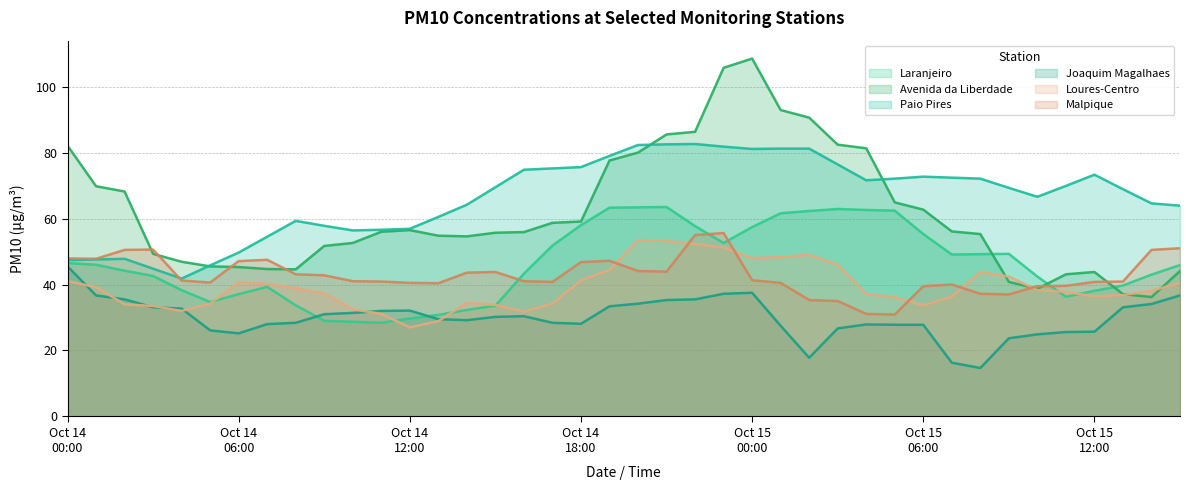

Which series has the widest spread of values?

Avenida da Liberdade